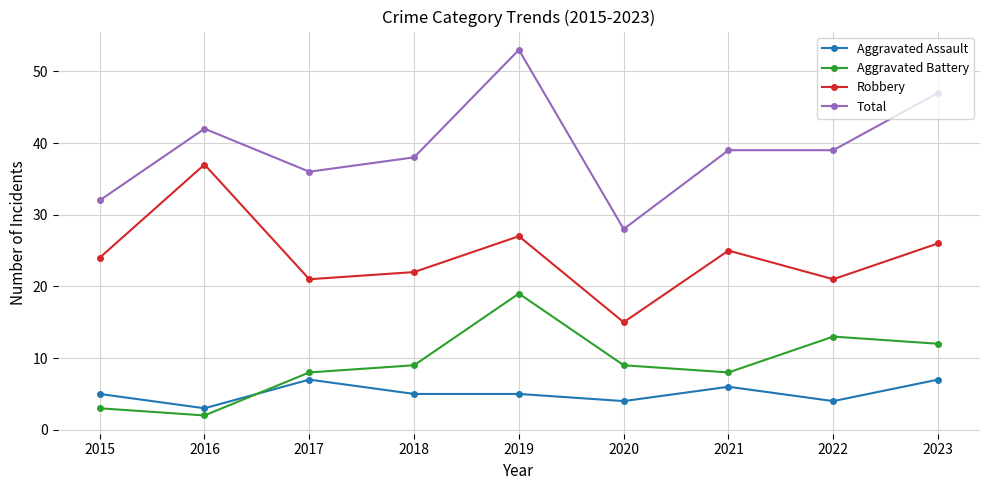

Reading left to right, extract all data points from this chart.

Aggravated Assault: 5	3	7	5	5	4	6	4	7
Aggravated Battery: 3	2	8	9	19	9	8	13	12
Robbery: 24	37	21	22	27	15	25	21	26
Total: 32	42	36	38	53	28	39	39	47